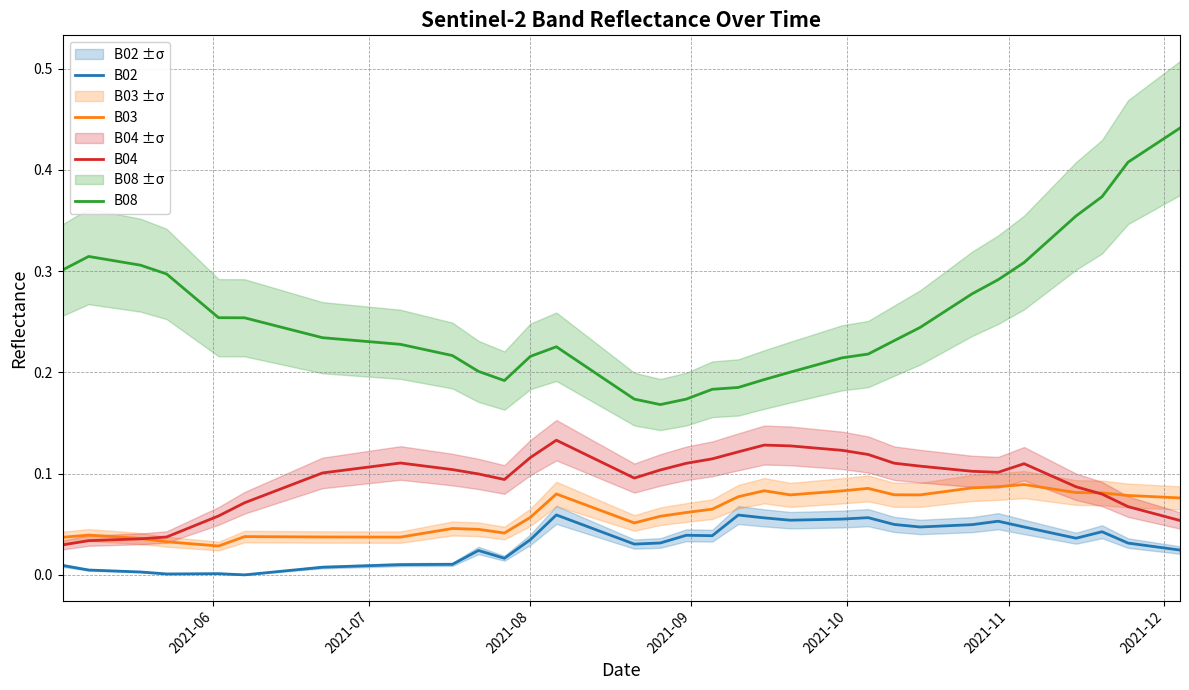

True or false: B02 and B04 intersect in this chart.

False